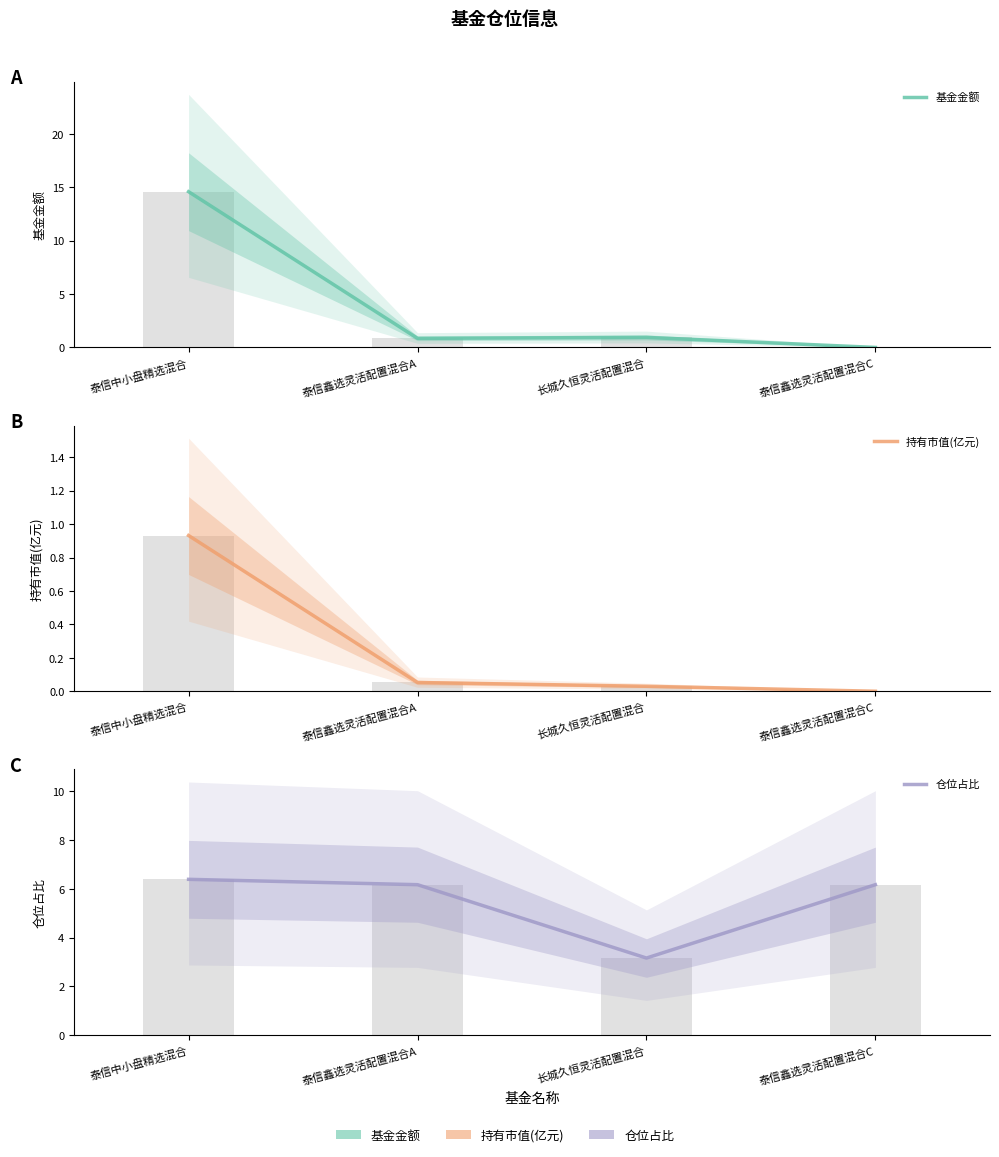

Does the chart contain stacked bars?

No